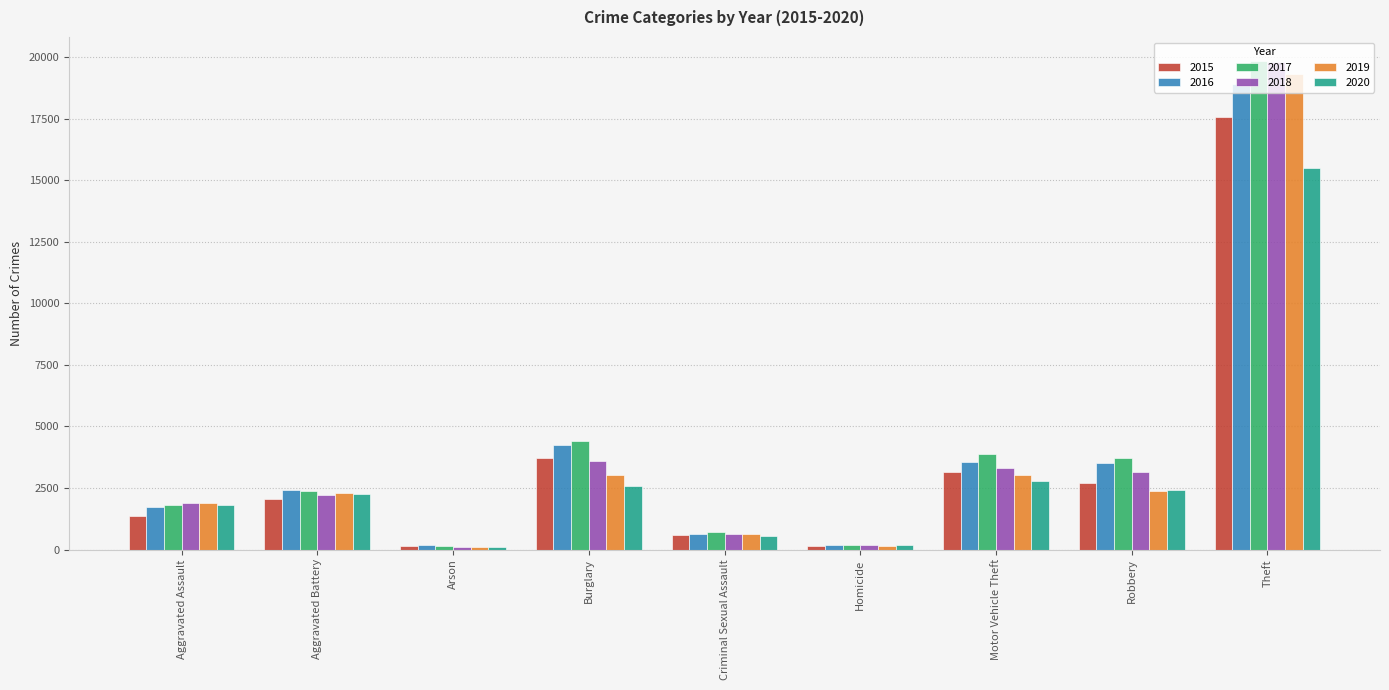

True or false: 2016 has a value of 4233 at Burglary.

True